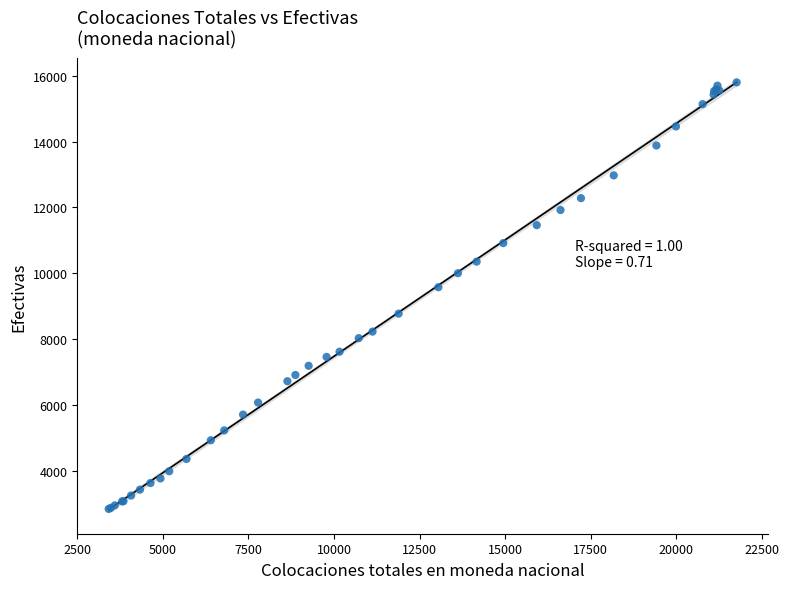

What Y value in the scatter plot is closest to 9317?

9574